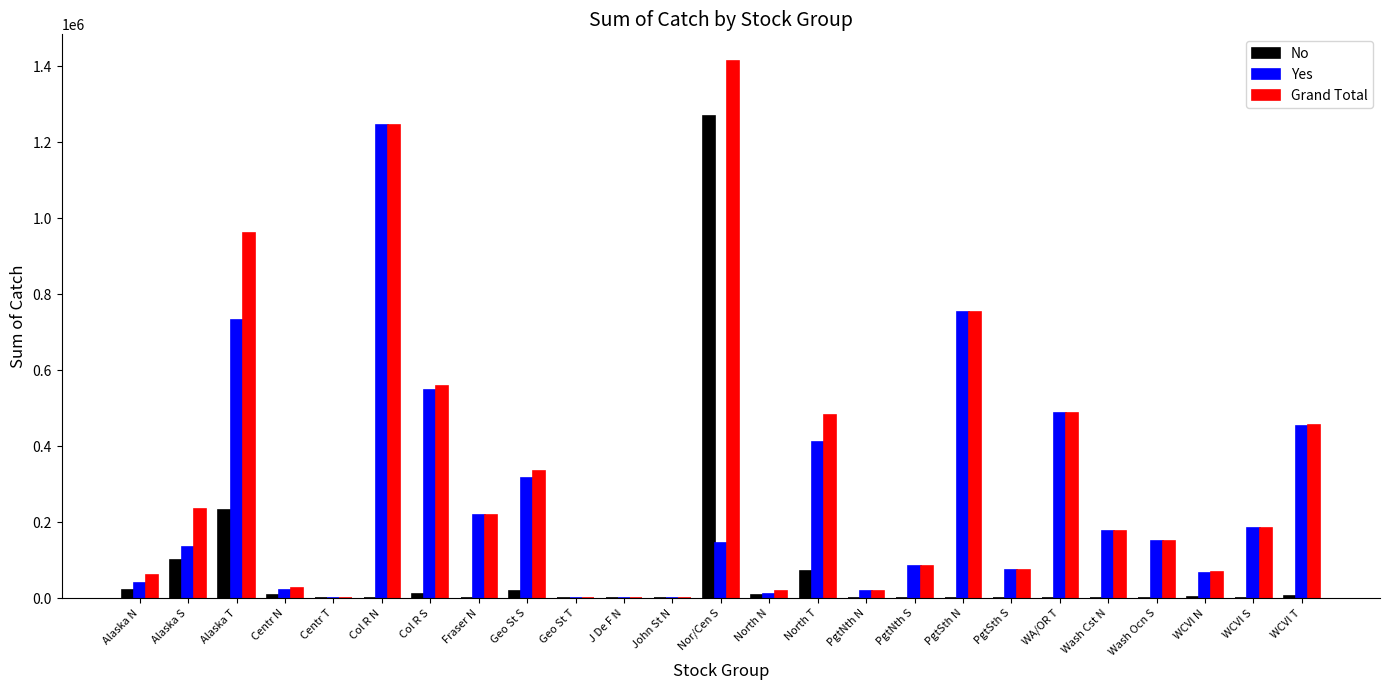

How many series are shown in this chart?

3